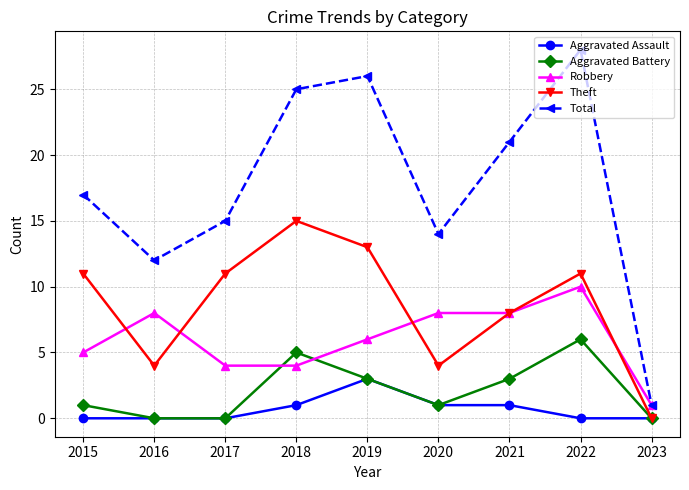

What is the average value of the Theft series?

9